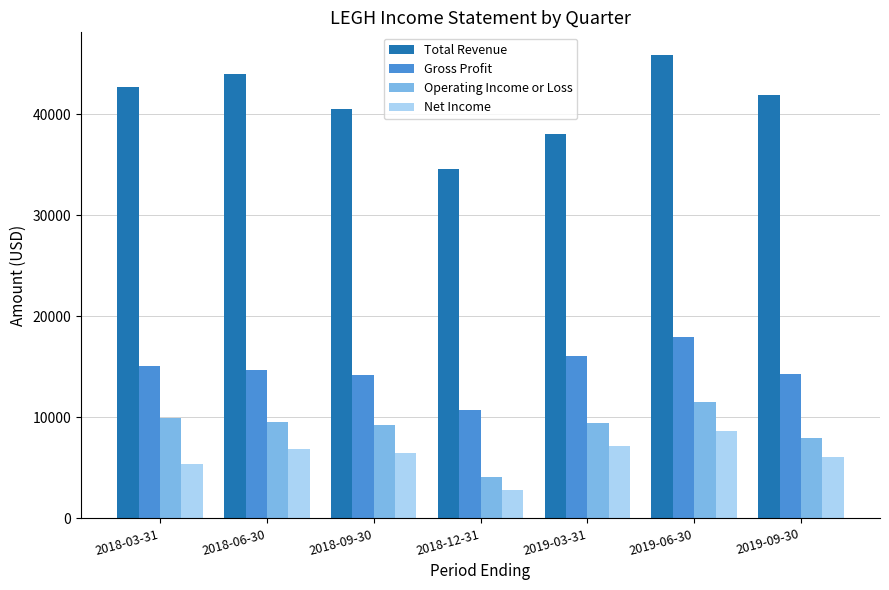

What is the lowest value of the Total Revenue series?

34600